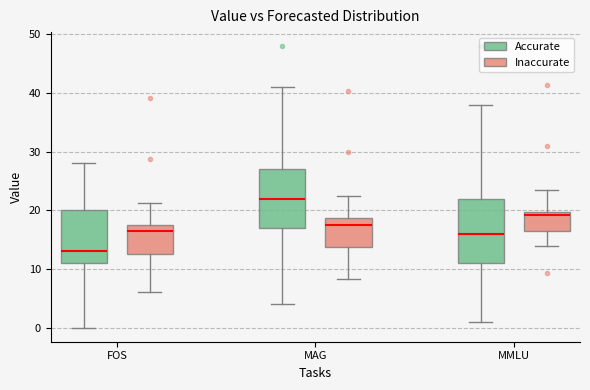

Comparing the boxes themselves (not the whiskers), which one is the tallest?

MMLU (Accurate)